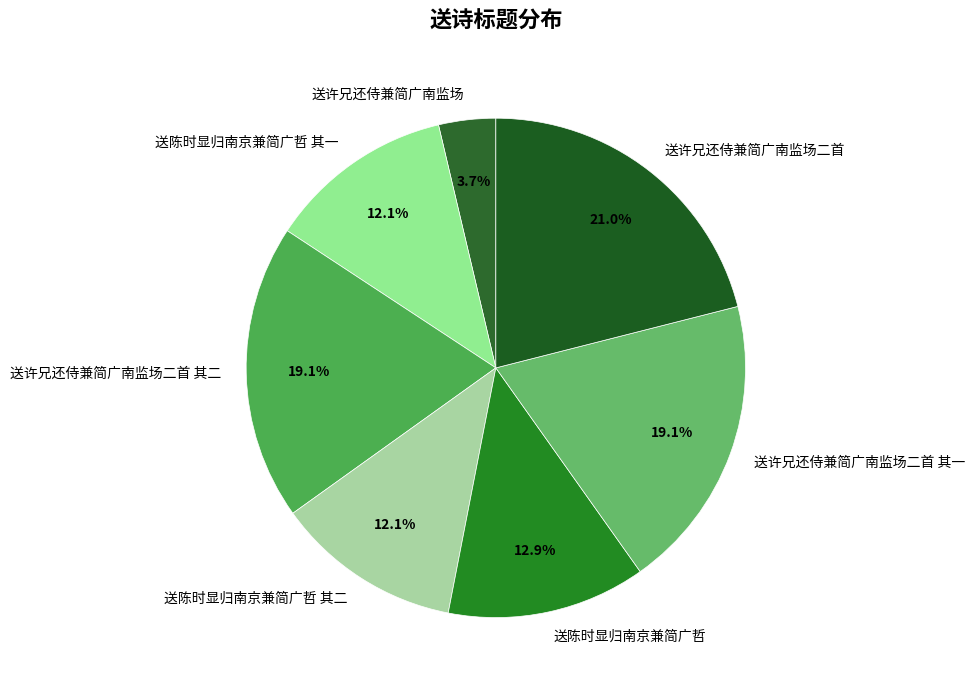

What is the smallest slice in the pie chart?

送许兄还侍兼简广南监场